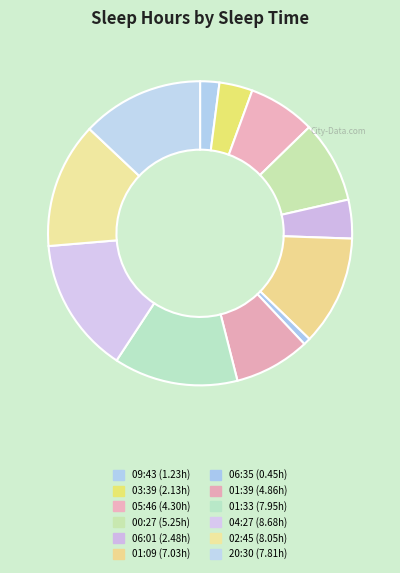

The 04:27 slice represents 14% of the pie. True or false?

True